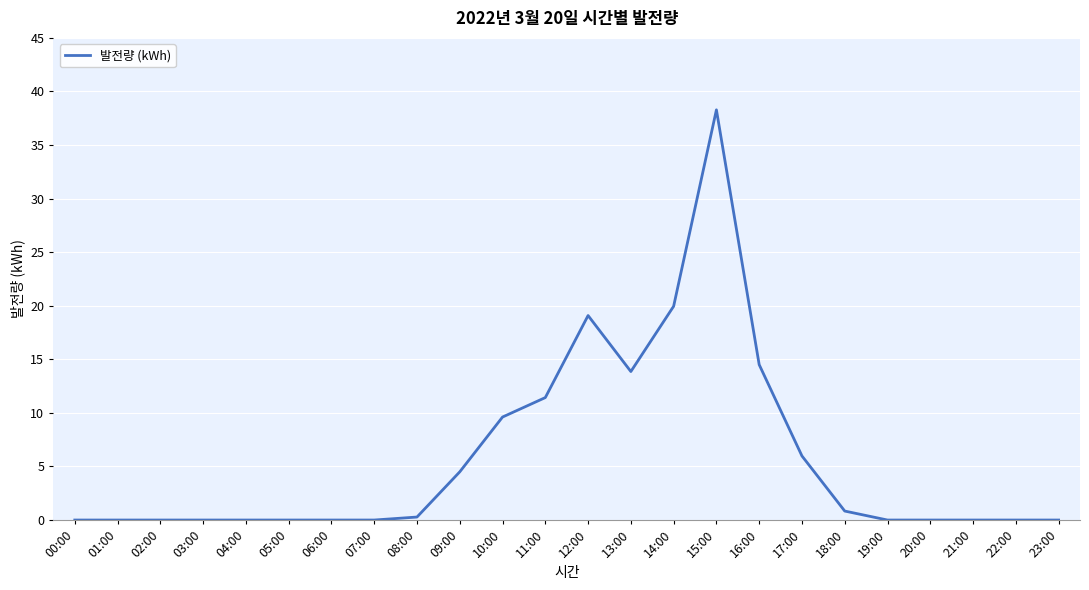

Which label corresponds to the largest value in the chart?

15:00